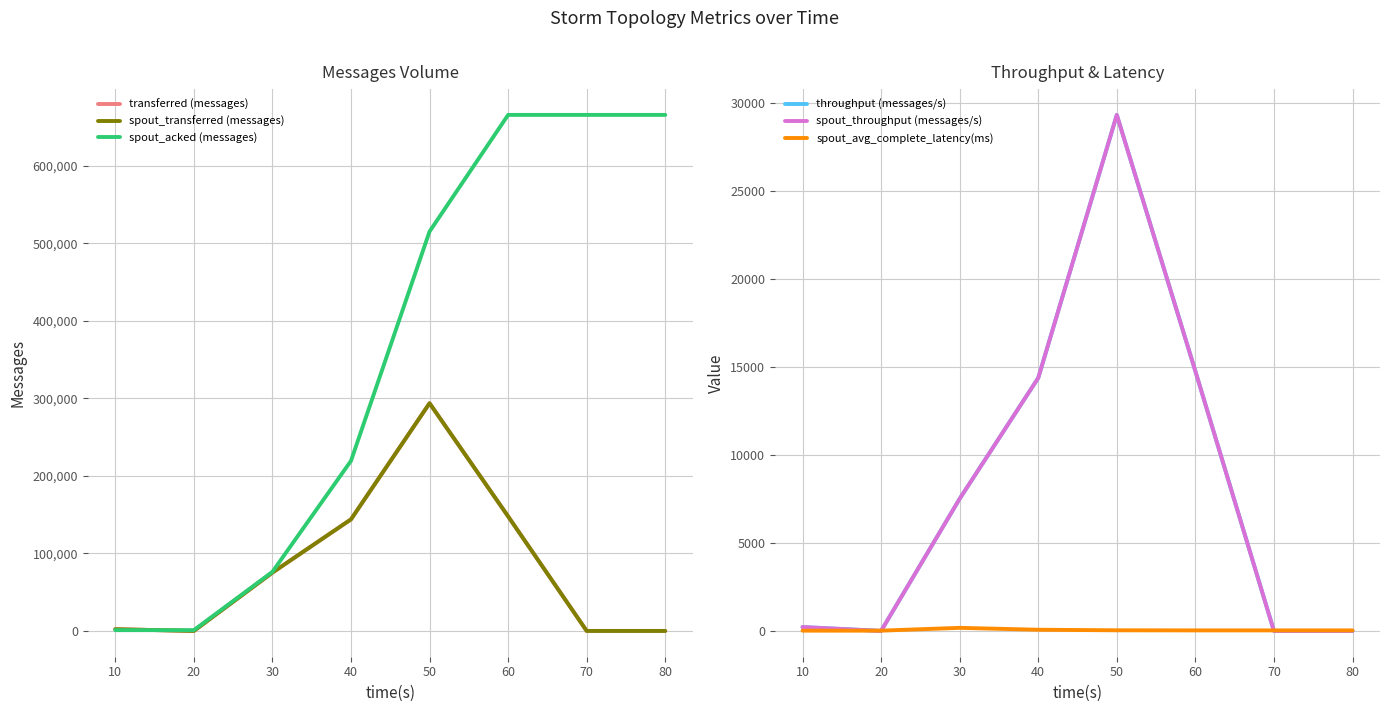

Which category has the lowest value across all series?

20